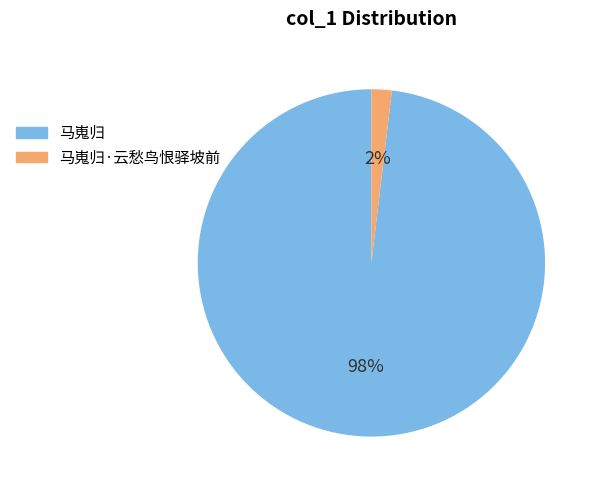

The 马嵬归·云愁鸟恨驿坡前 slice represents 2% of the pie. True or false?

True